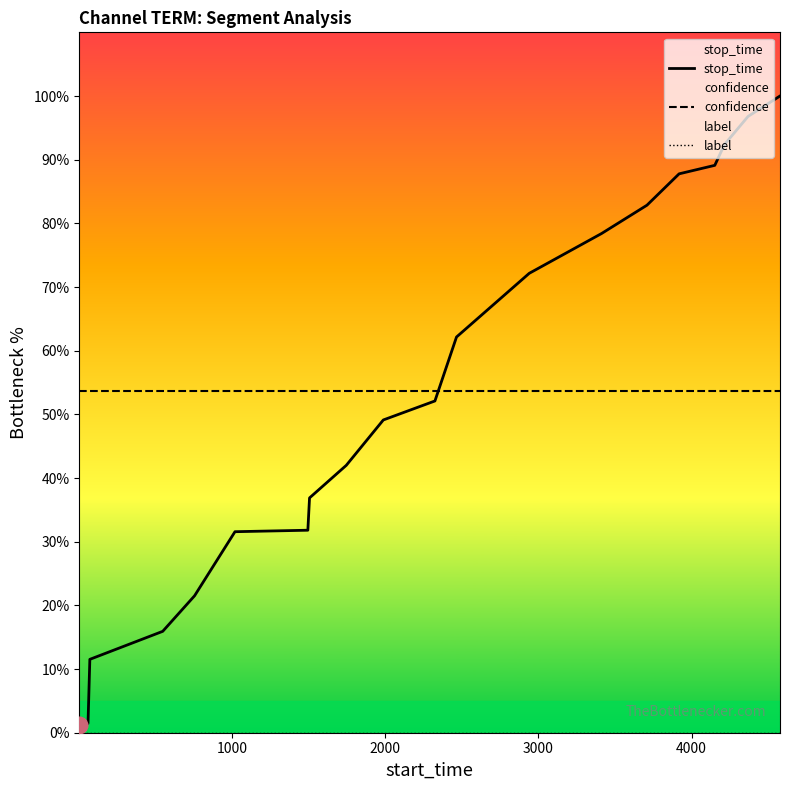

Which series has the largest total across all categories?

confidence